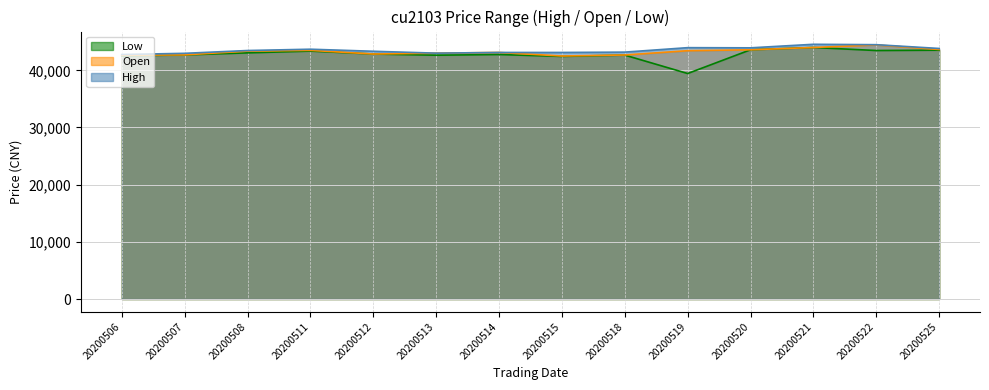

The Open series shows 29834 at 20200511. True or false?

False